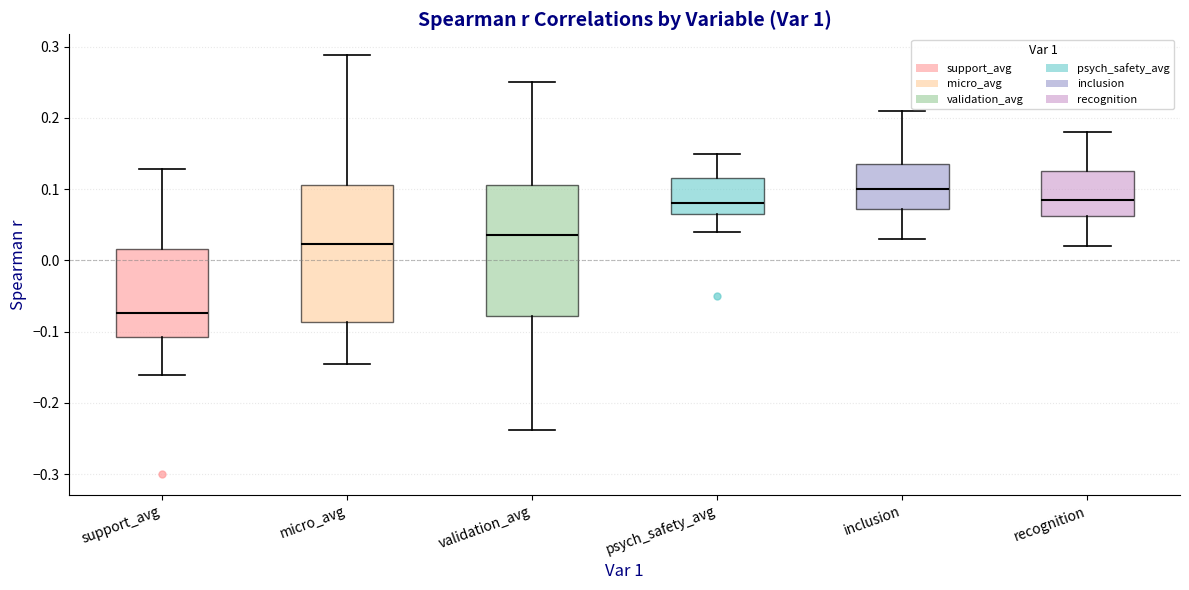

Reading left to right, read every box against the y-axis: the position of its median line, the range the box covers, and the ends of its whiskers. The values are not printed on the chart, so give them approximately, as read against the axis.

support_avg: median -0.07, box -0.11 to 0.02, whiskers -0.16 to 0.13
micro_avg: median 0.02, box -0.09 to 0.11, whiskers -0.14 to 0.29
validation_avg: median 0.04, box -0.08 to 0.11, whiskers -0.24 to 0.25
psych_safety_avg: median 0.08, box 0.07 to 0.12, whiskers 0.04 to 0.15
inclusion: median 0.10, box 0.07 to 0.14, whiskers 0.03 to 0.21
recognition: median 0.09, box 0.06 to 0.13, whiskers 0.02 to 0.18